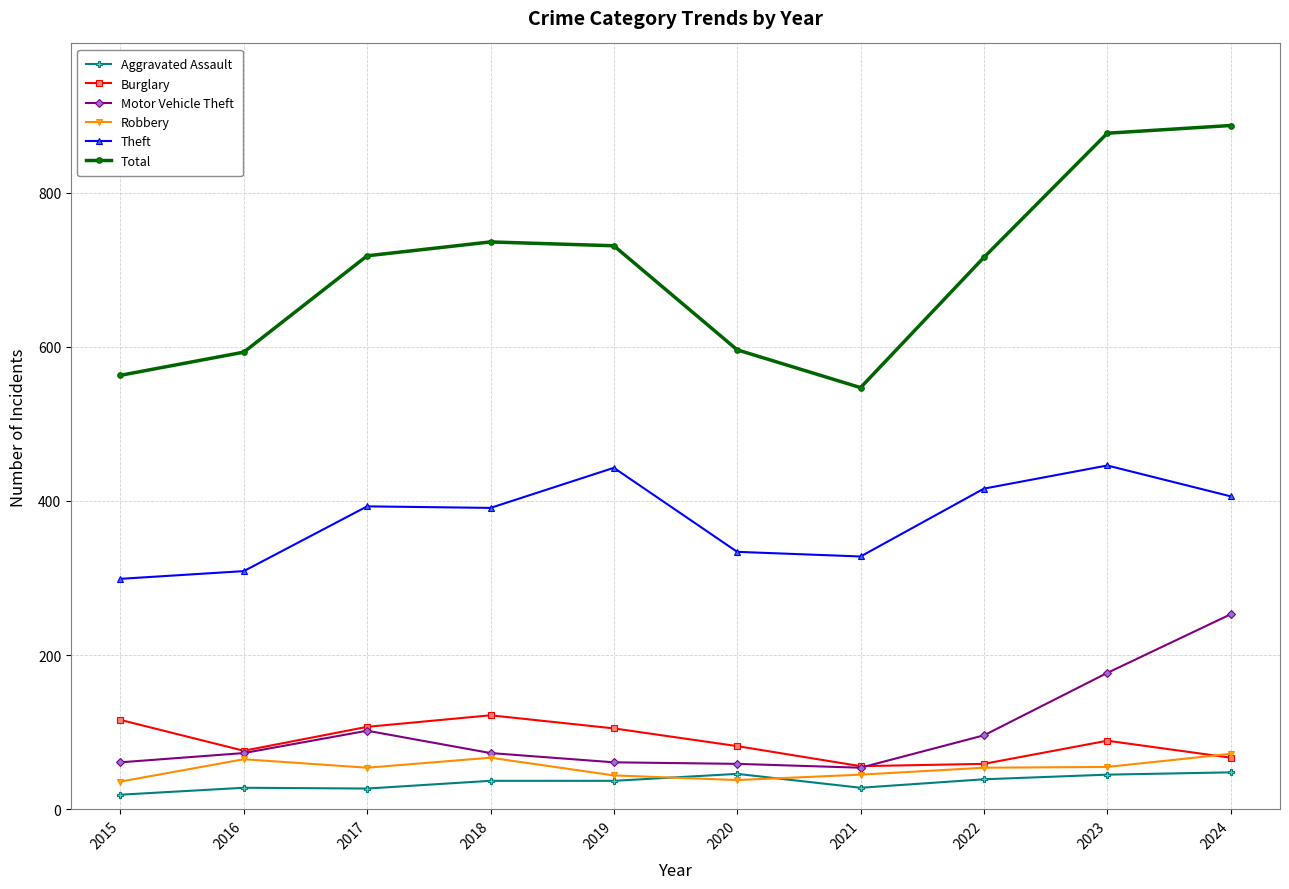

Is it true that Robbery equals 54 at 2017?

True